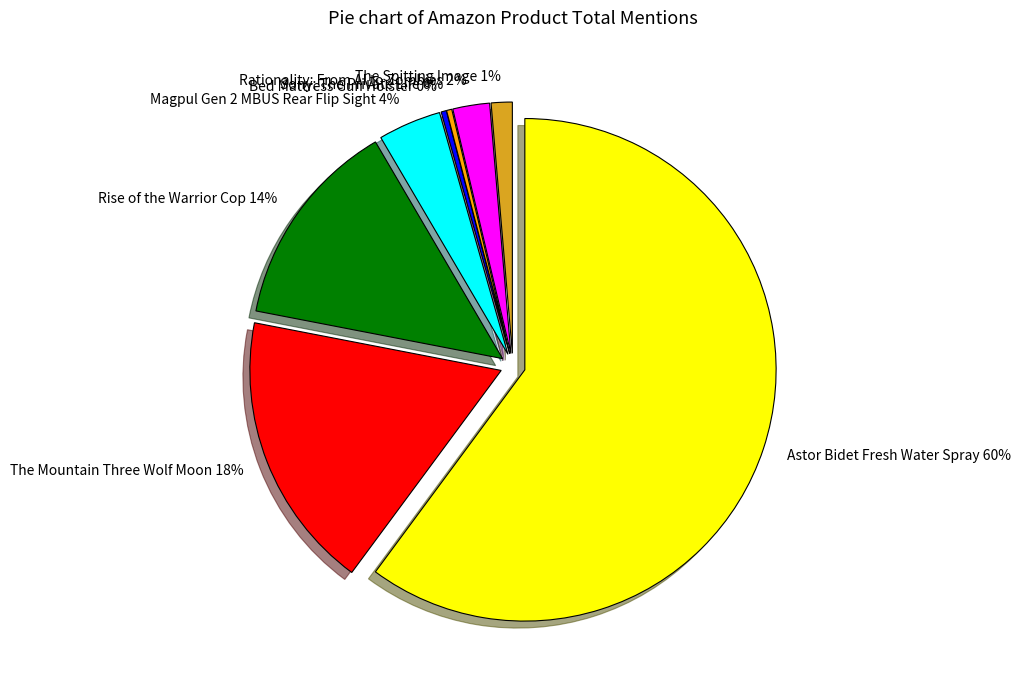

What is the largest slice in the pie chart?

Astor Bidet Fresh Water Spray